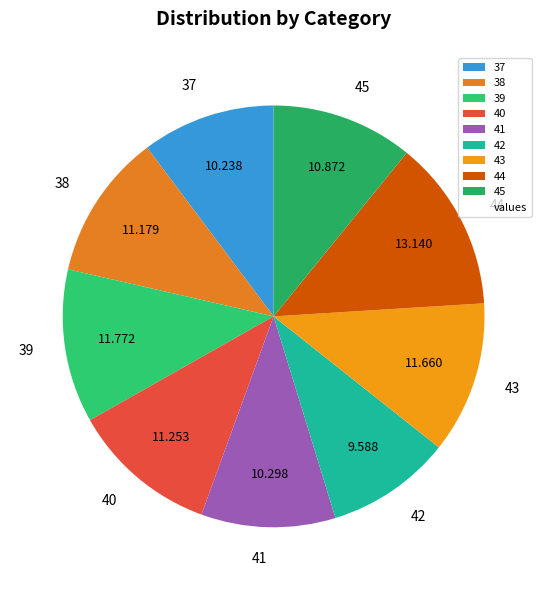

Count the number of slices in the pie.

9